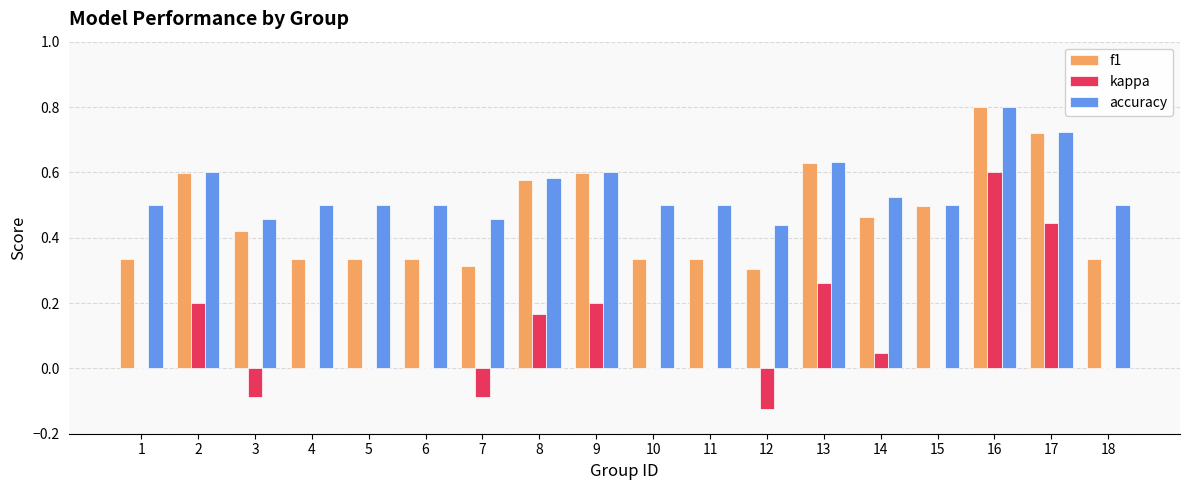

What is the highest value of the f1 series?

0.8